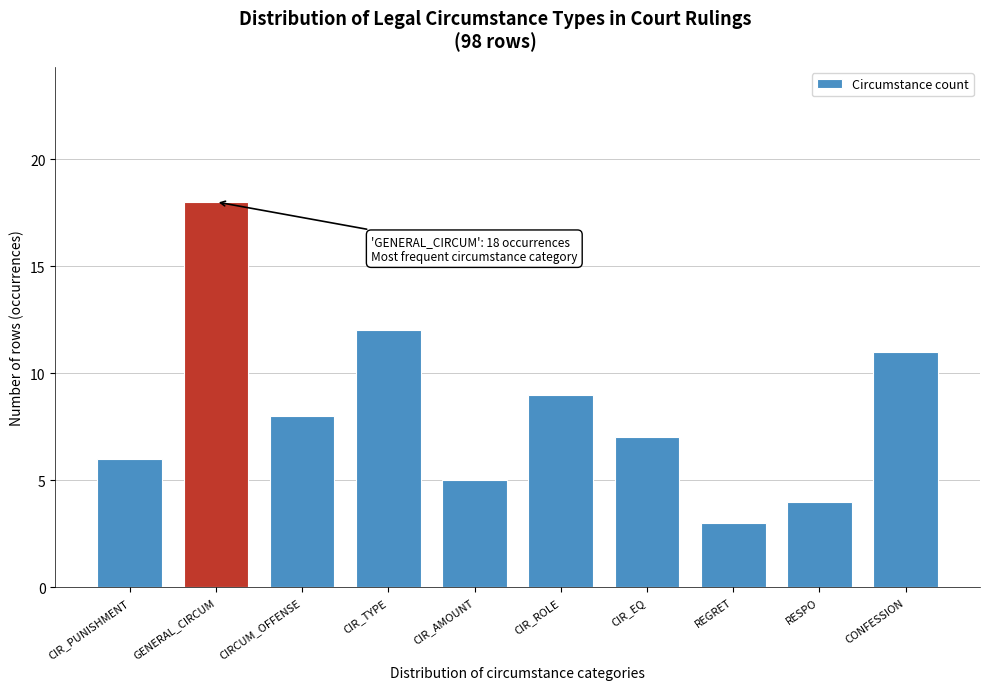

Reading left to right, list all the values displayed in this chart.

6	18	8	12	5	9	7	3	4	11